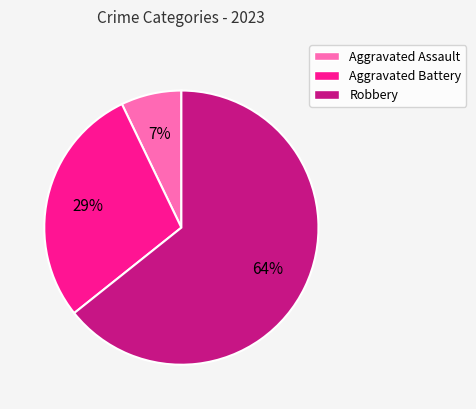

Rank the categories by value from highest to lowest.

Robbery, Aggravated Battery, Aggravated Assault